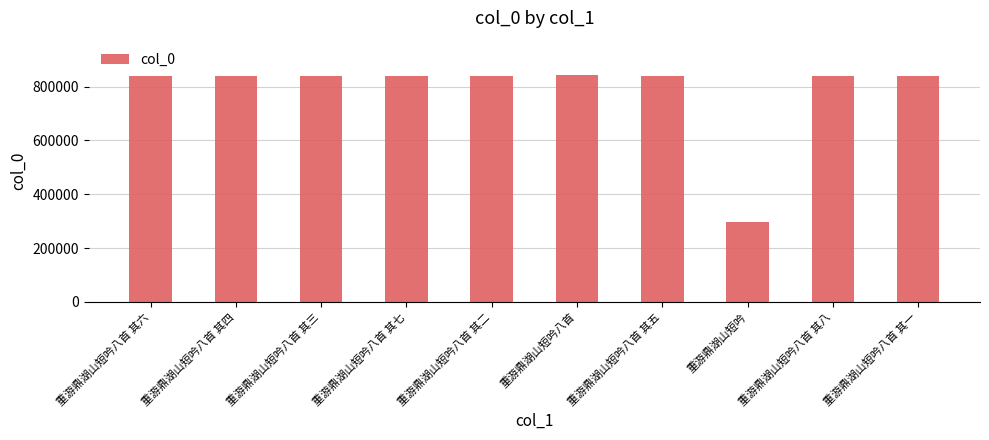

What is the value of the 10th bar from the left?

838624